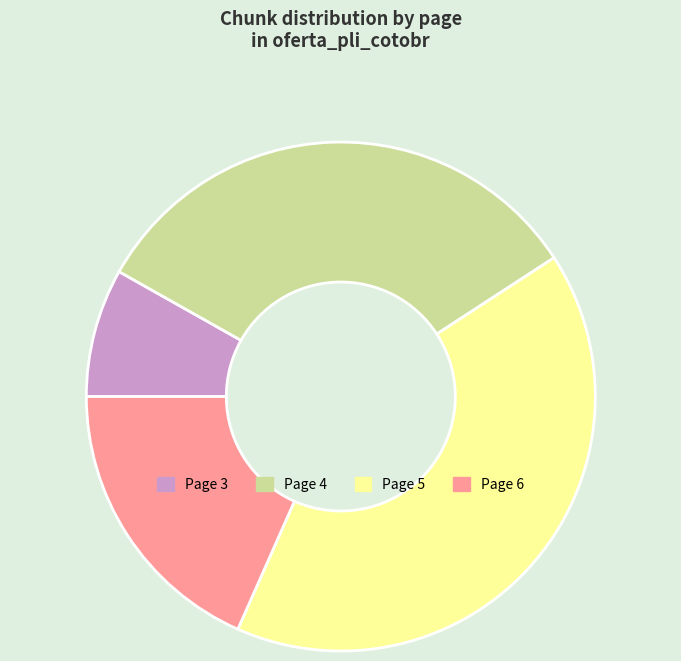

Which category has the smallest portion of the pie?

Page 3